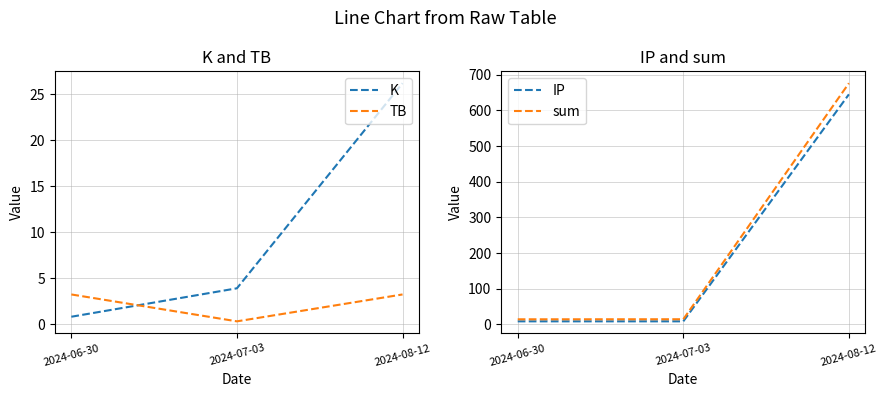

What is the difference between the maximum and minimum values in the IP series?

636.7